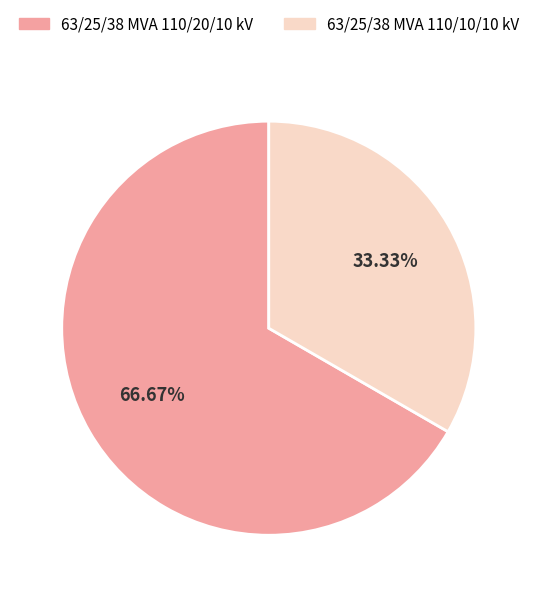

Which slice is the largest?

63/25/38 MVA 110/20/10 kV